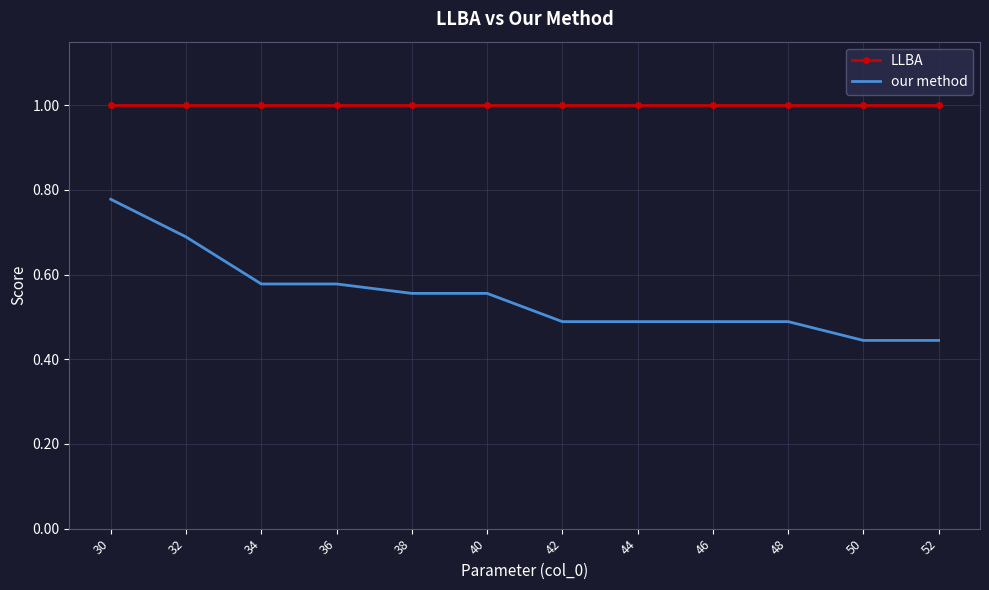

What is the greatest value displayed?

1.0